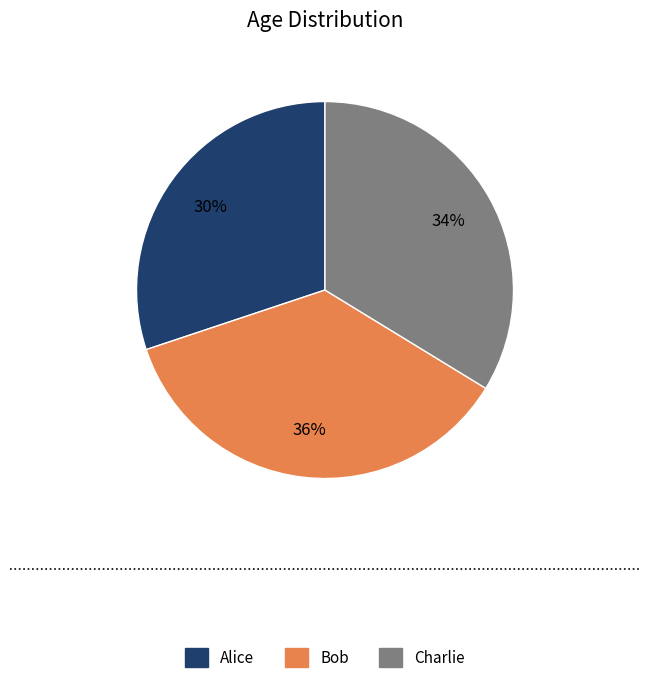

Rank the categories by value from highest to lowest.

Bob, Charlie, Alice